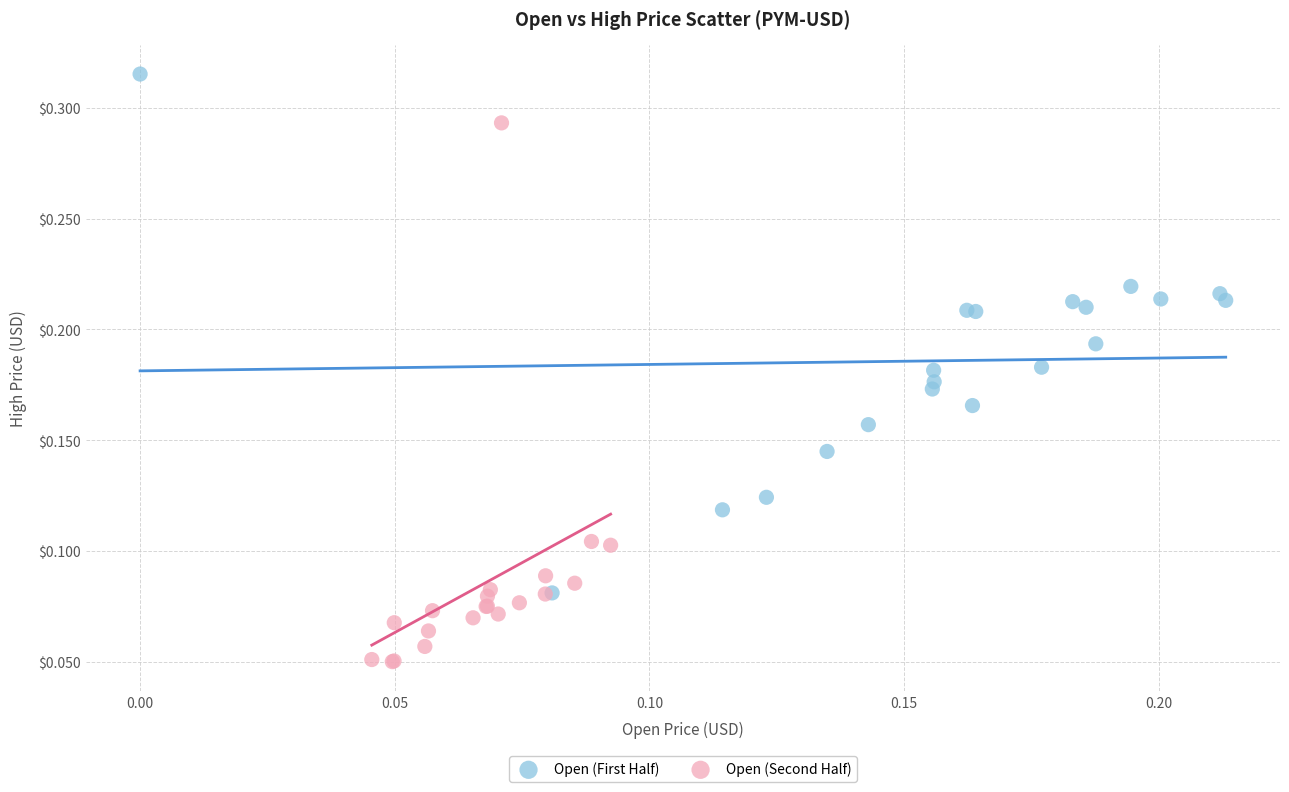

Which series reaches the maximum Y coordinate?

Open (First Half)